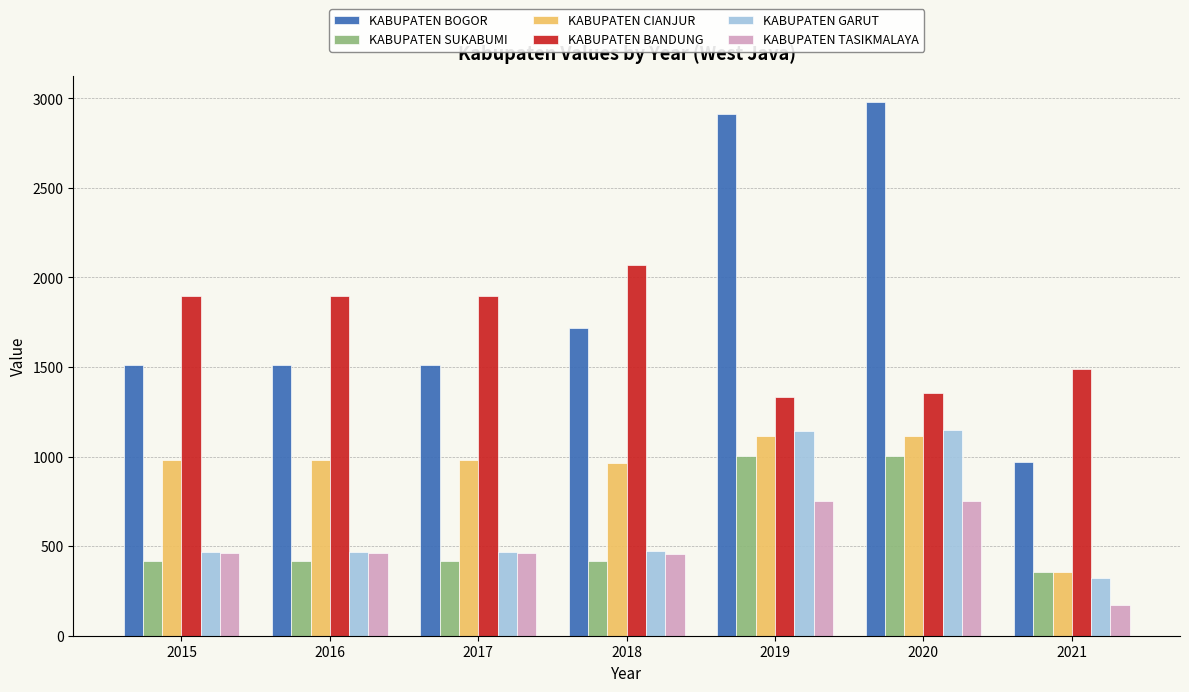

What are all the series names shown in the legend?

KABUPATEN BOGOR, KABUPATEN SUKABUMI, KABUPATEN CIANJUR, KABUPATEN BANDUNG, KABUPATEN GARUT, KABUPATEN TASIKMALAYA